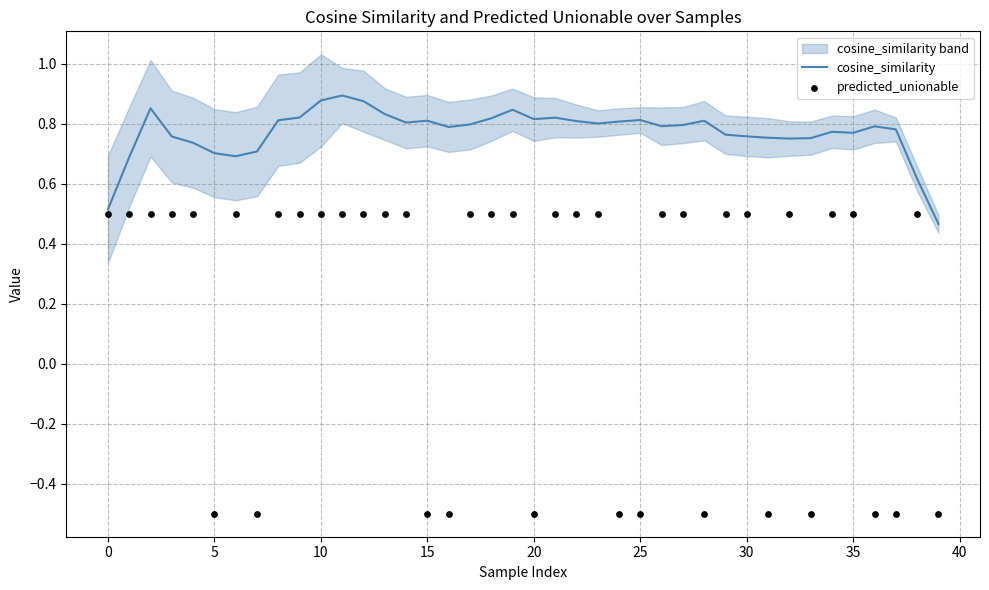

At which category is the sum across all series the highest?

11